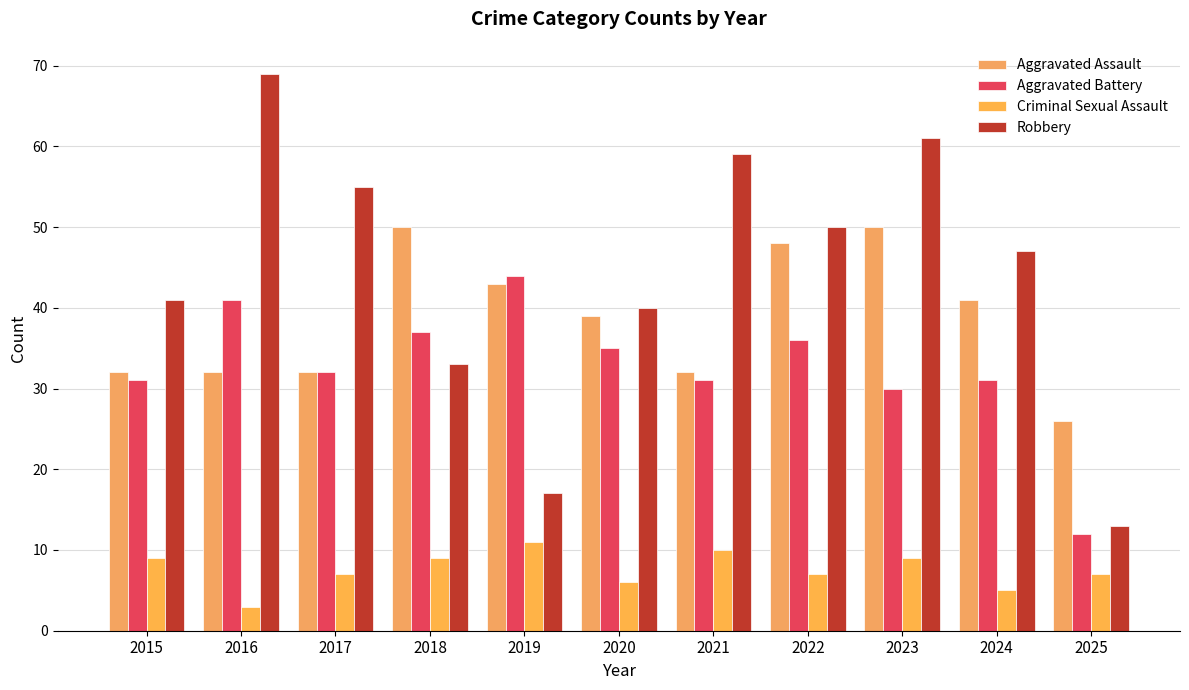

Where does the Robbery series first go above 47?

2016